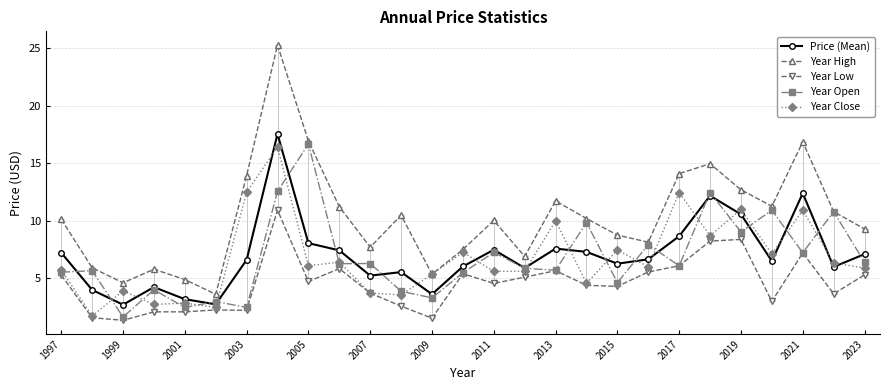

True or false: Price (Mean) and Year High cross at least once.

False